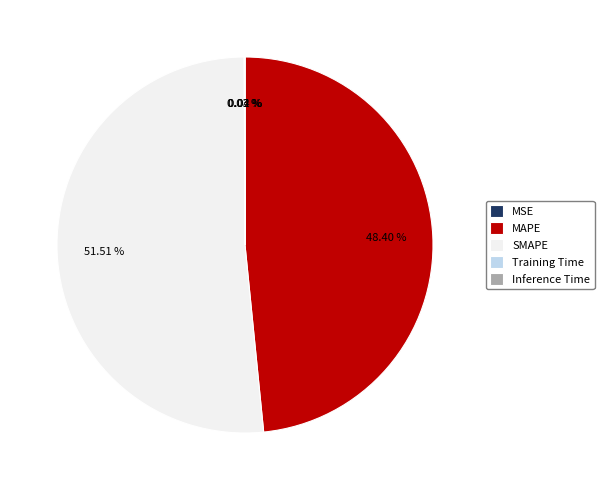

Which slice is the largest?

SMAPE